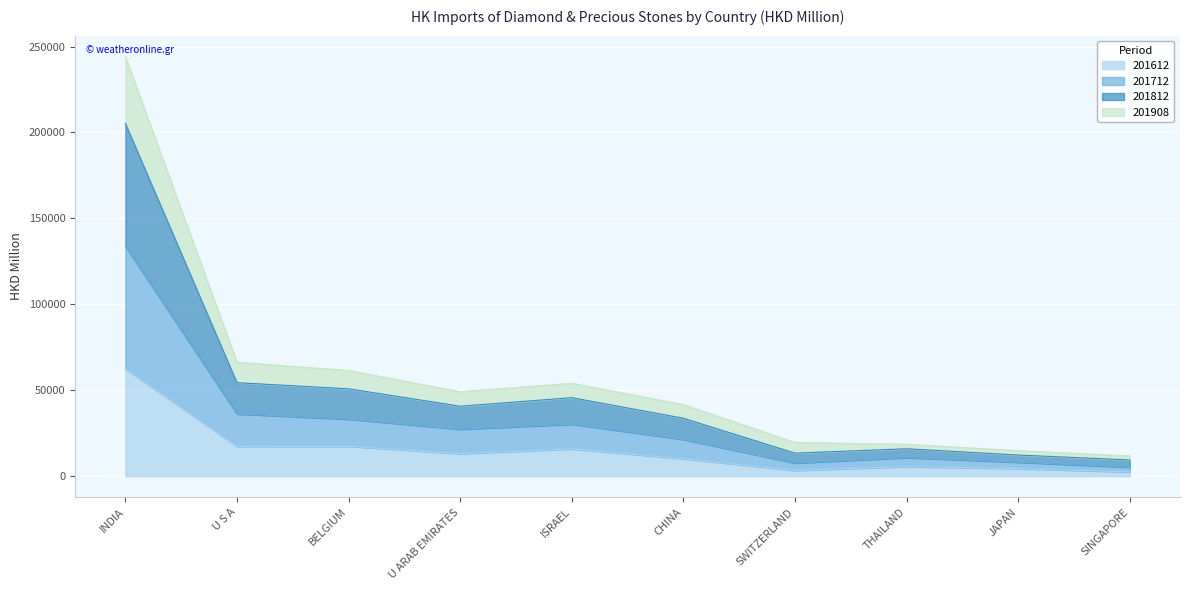

What is the maximum value for 201612?

62508.2